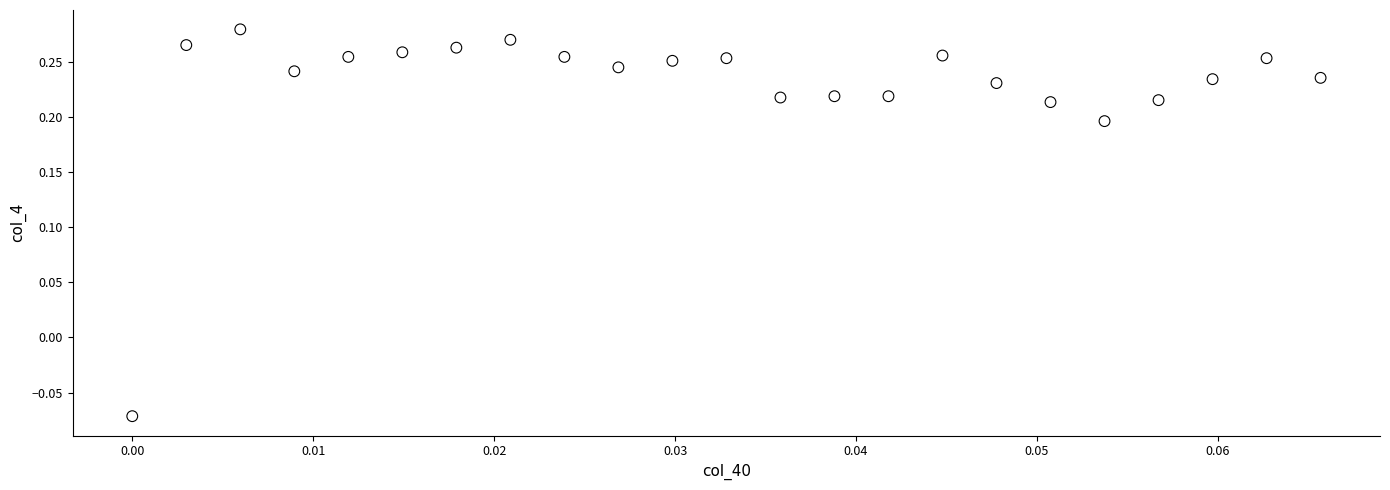

What is the range of Y values (max minus min)?

0.4